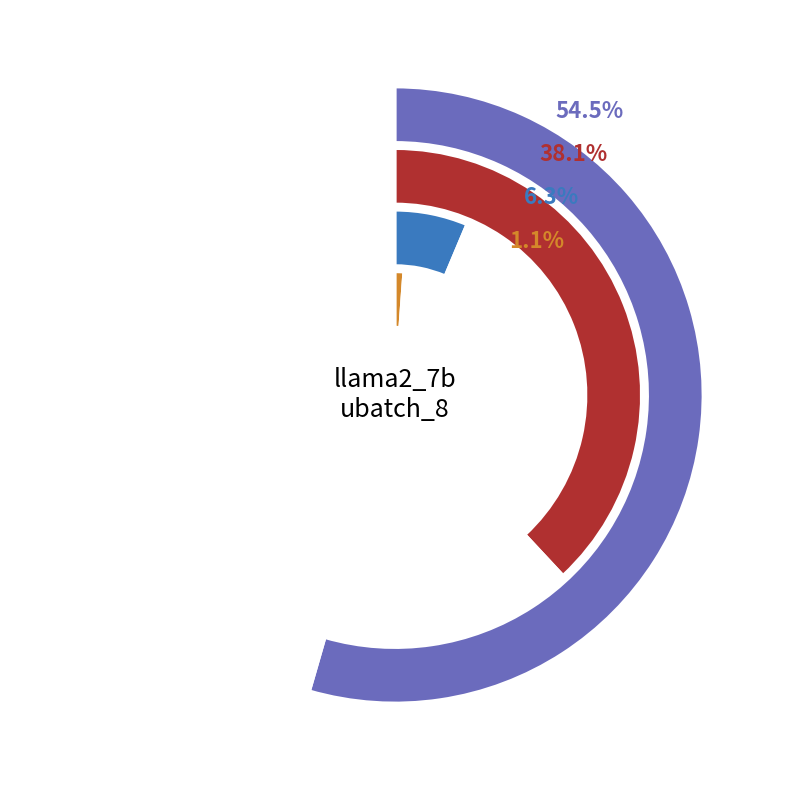

True or false: Residual1 accounts for 1% of the total.

True